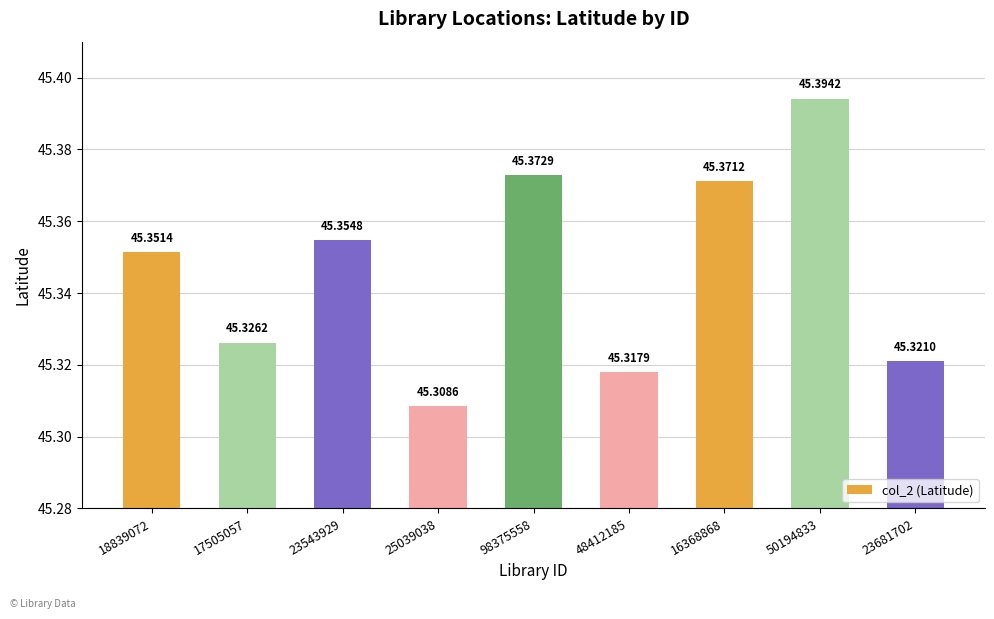

What is the difference between the values at 50194833 and 17505057?

0.1